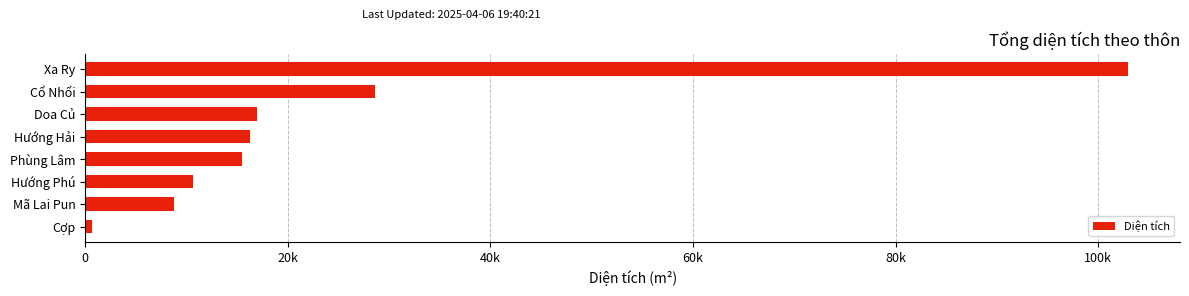

Does the chart contain any negative values?

No